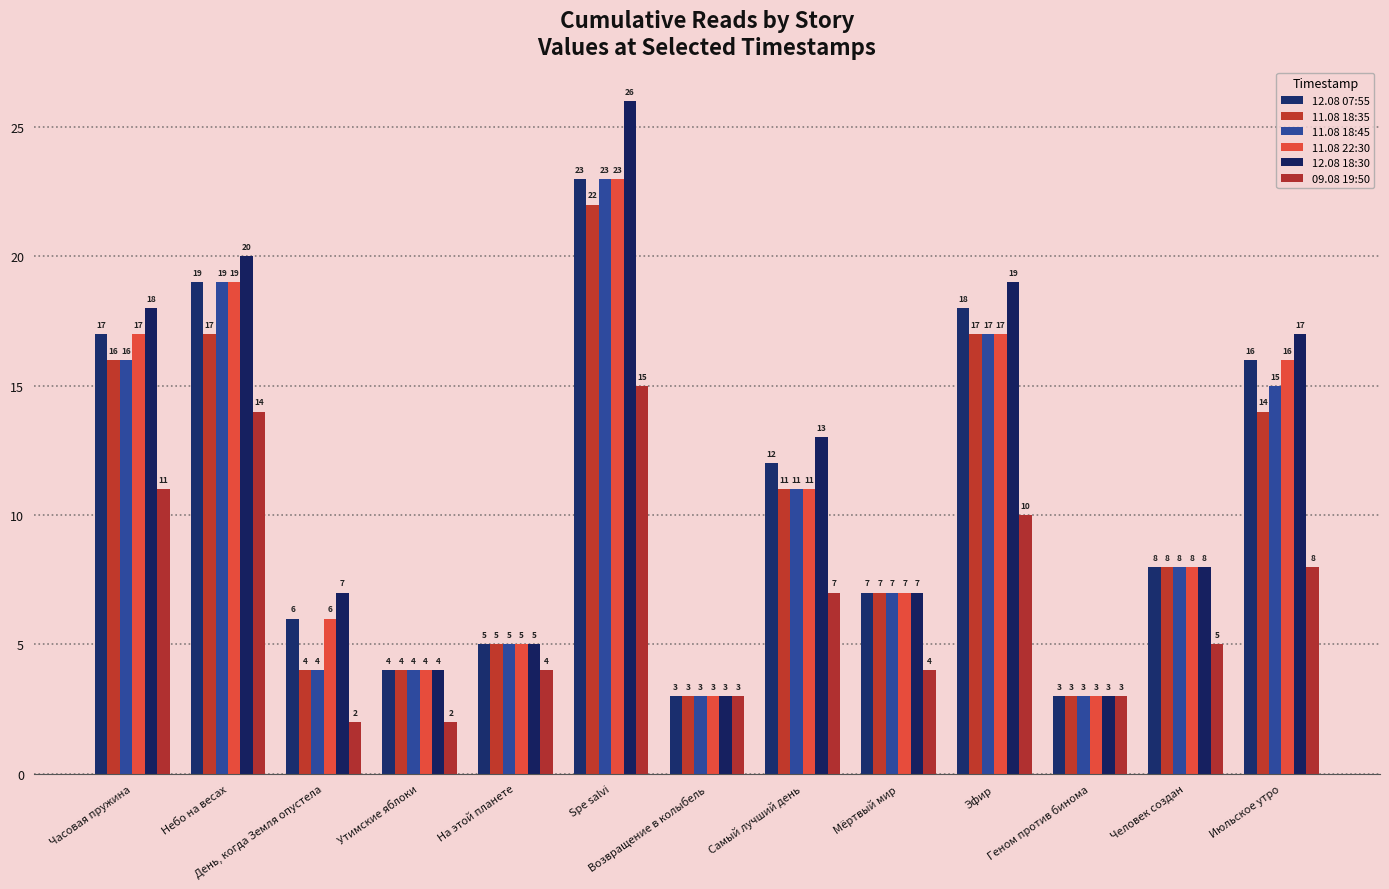

Which series has the widest spread of values?

12.08 18:30